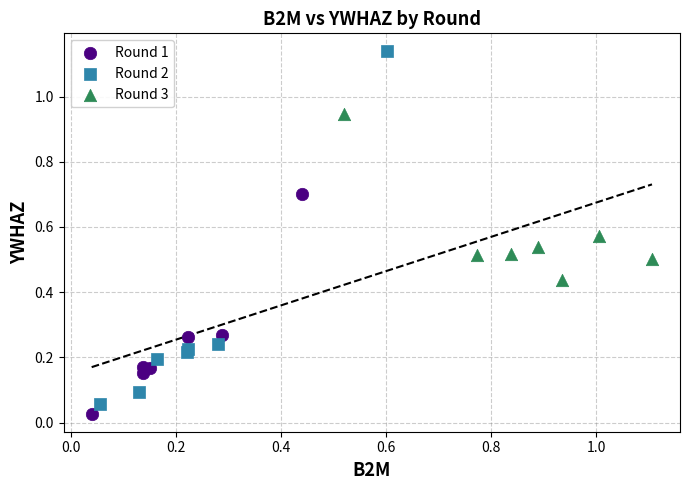

Which series reaches the maximum Y coordinate?

Round 2